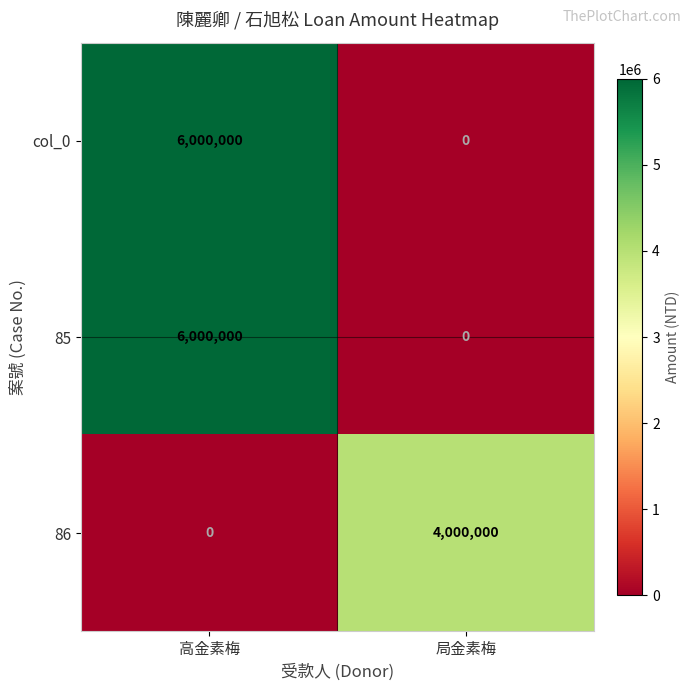

What is the sum of the 86 values at 局金素梅 and 高金素梅?

4000000